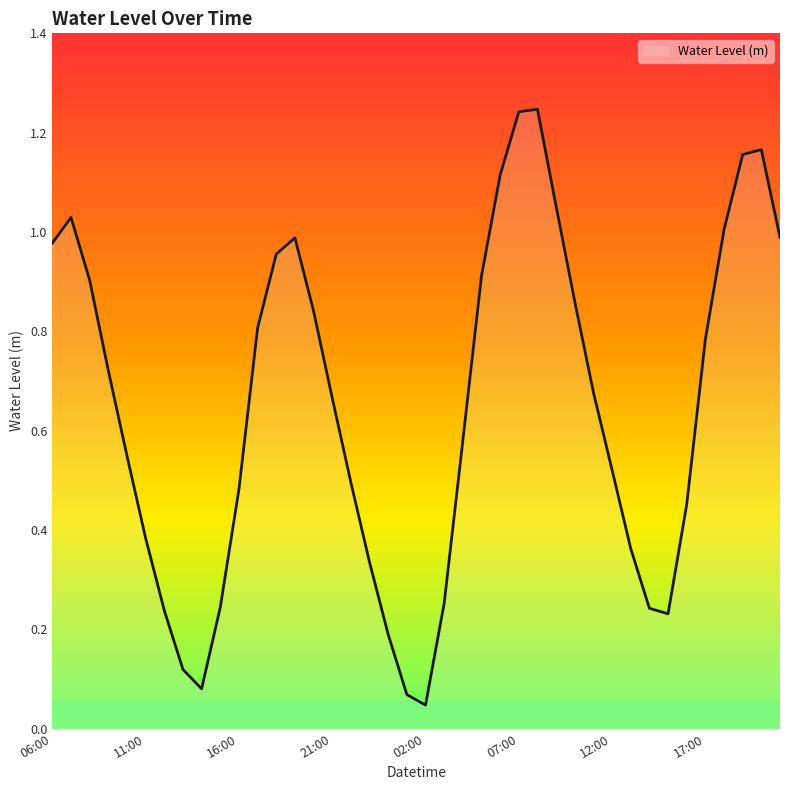

Count the number of categories in the chart.

40